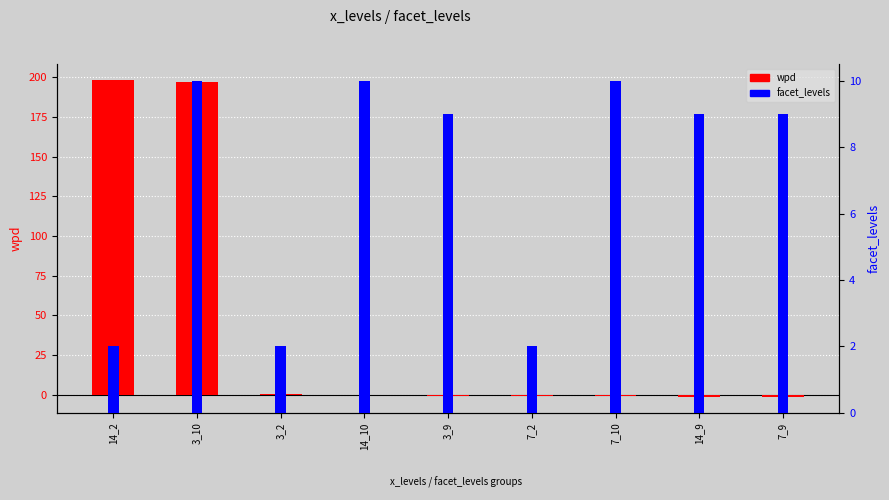

How many bars are there in each group?

2